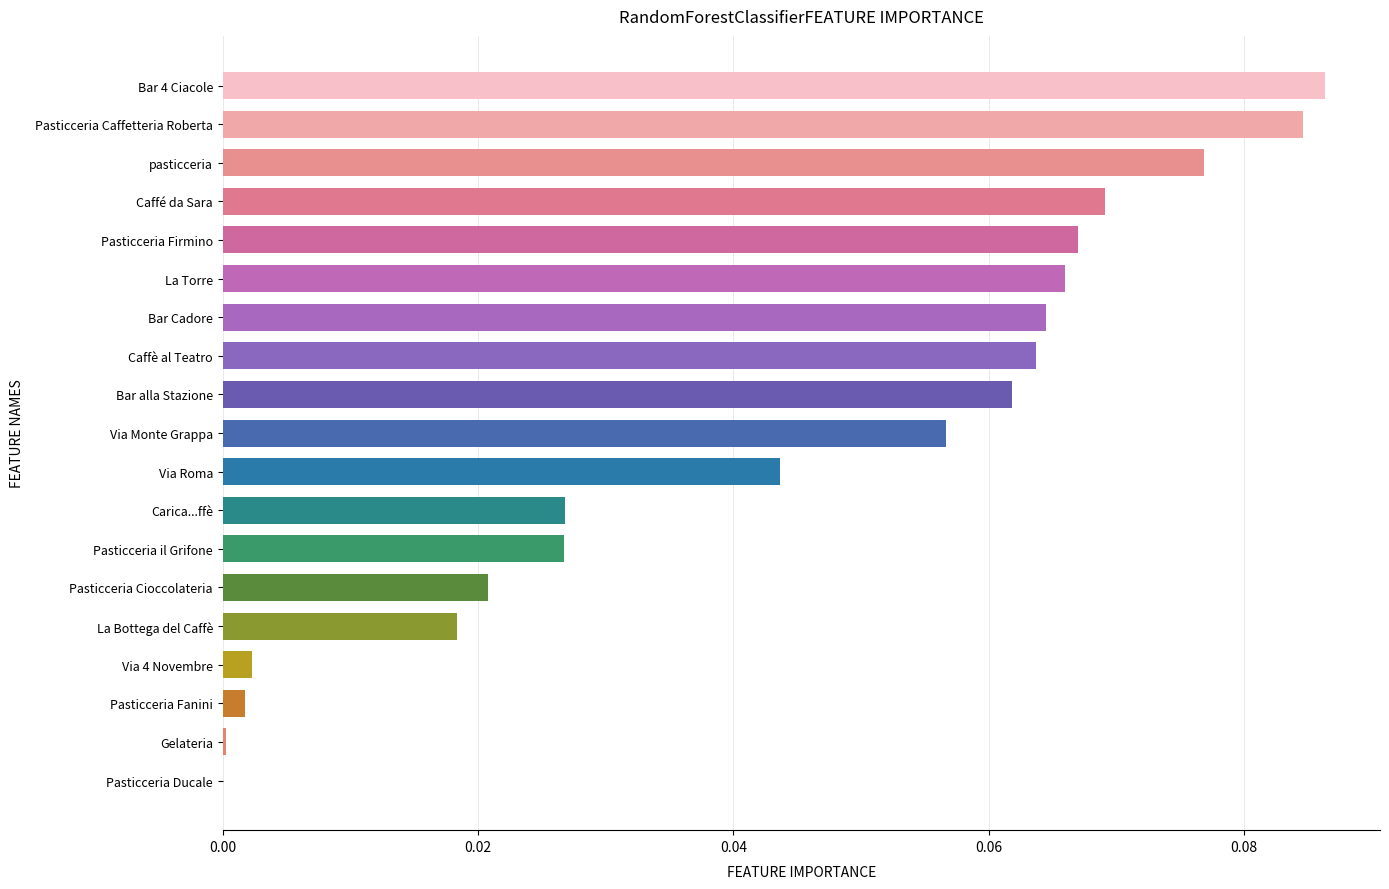

Does the chart contain stacked bars?

No